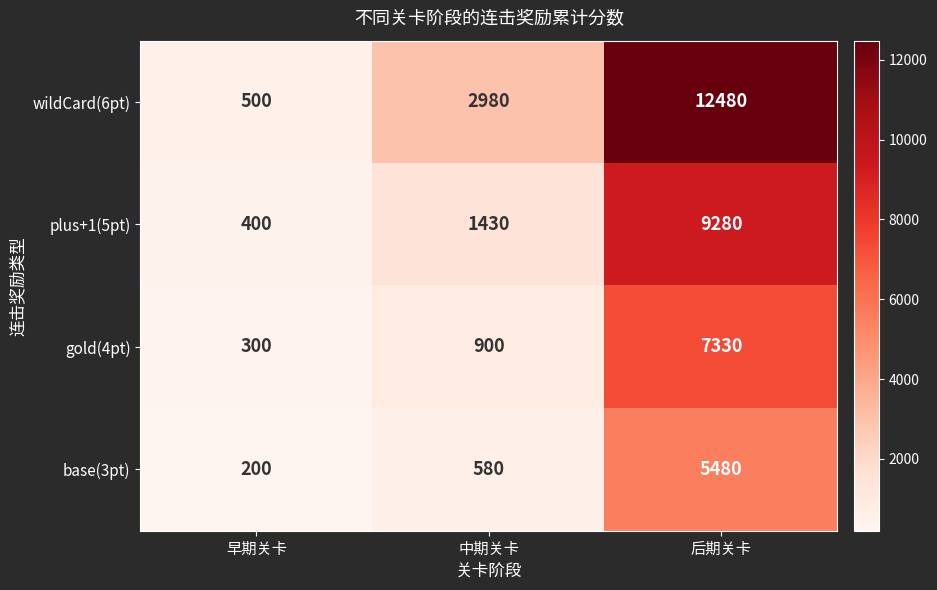

How many data points does each series have?

3